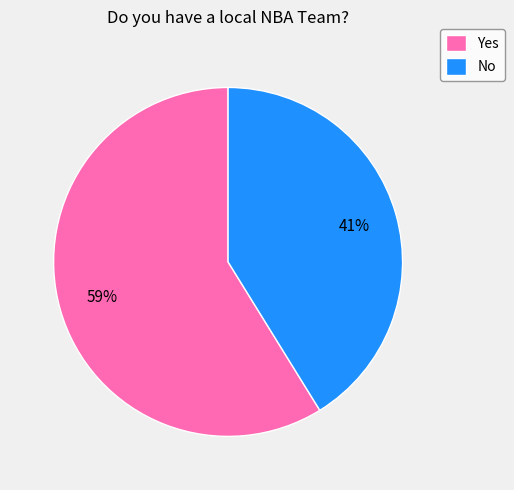

Combined, do Yes and No account for over 50%?

Yes